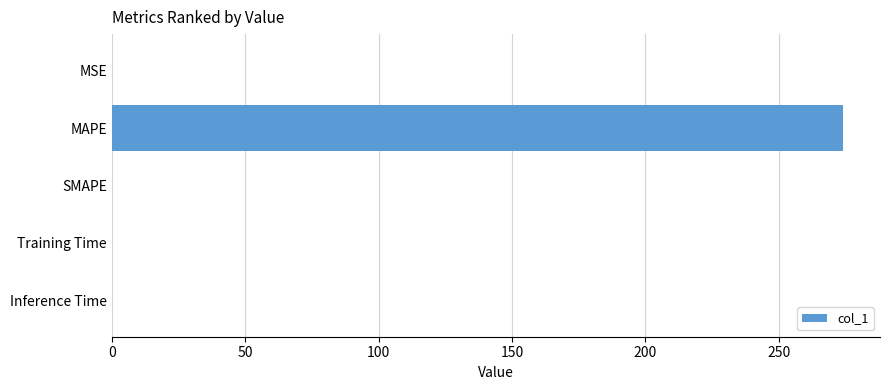

What is the greatest value displayed?

274.2